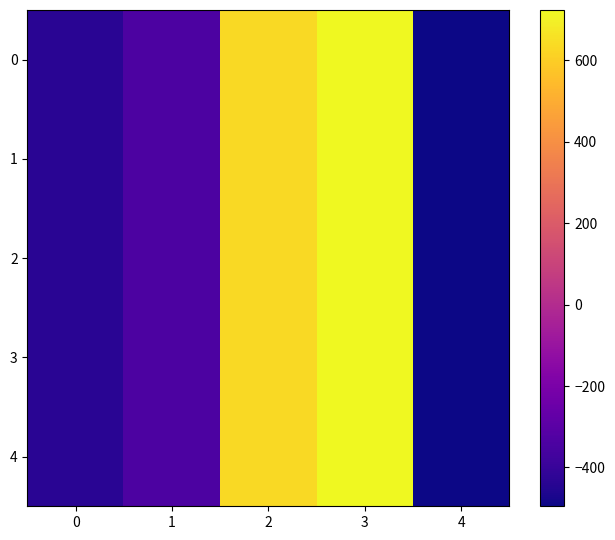

What is the total value across all series at 4?

-2477.0